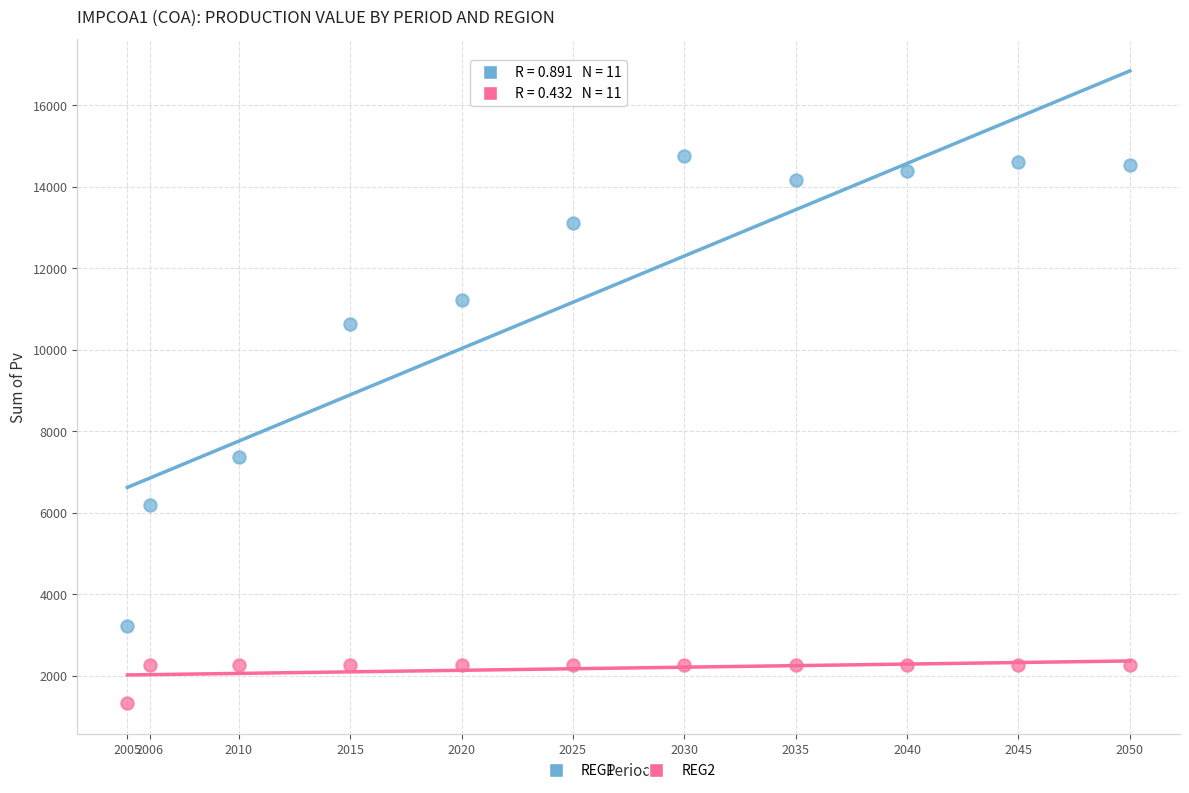

Which series has the widest spread of Y values?

REG1